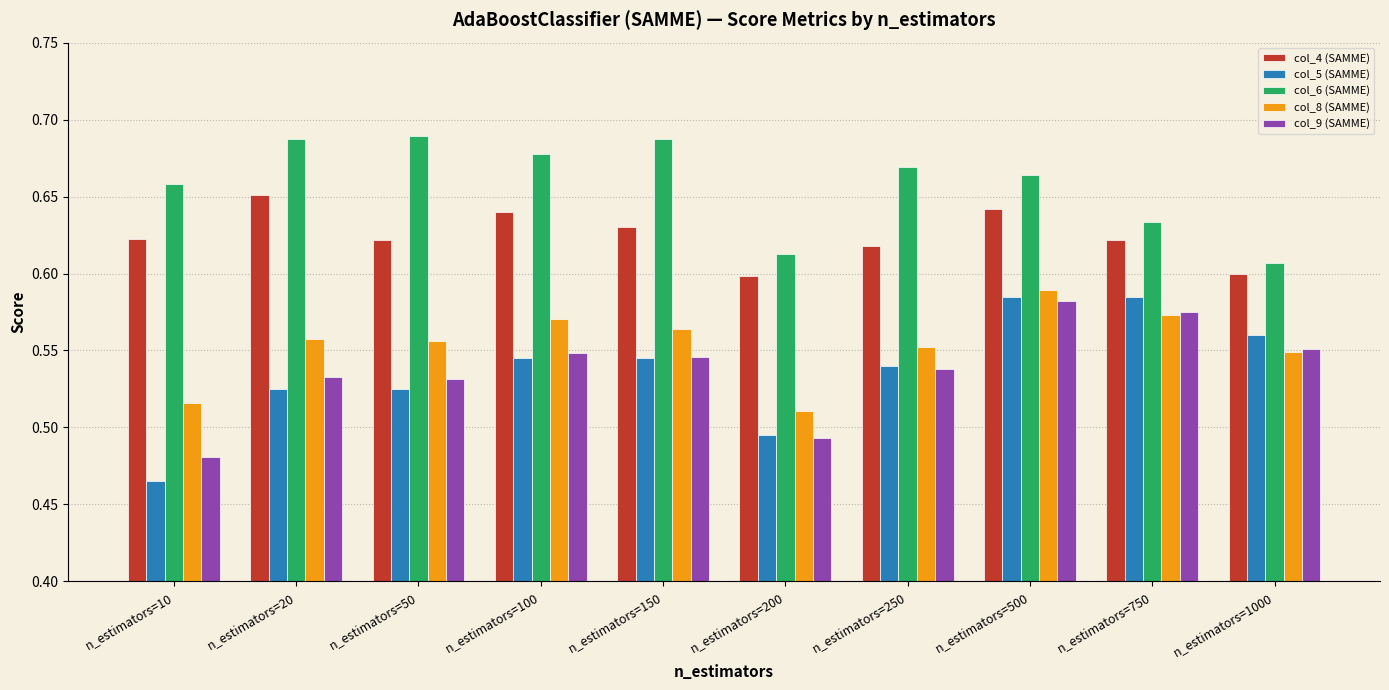

Which category has the highest value in the col_9 (SAMME) series?

n_estimators=500